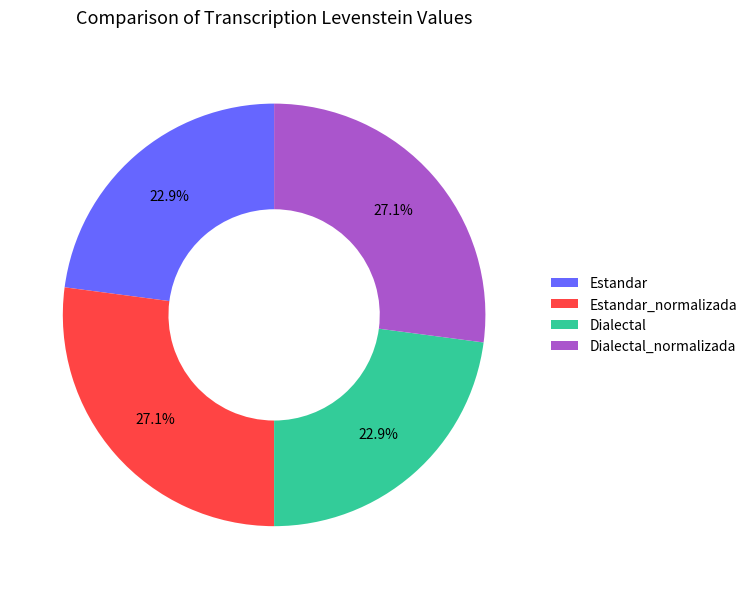

To the nearest percent, what portion does Estandar_normalizada represent?

27%